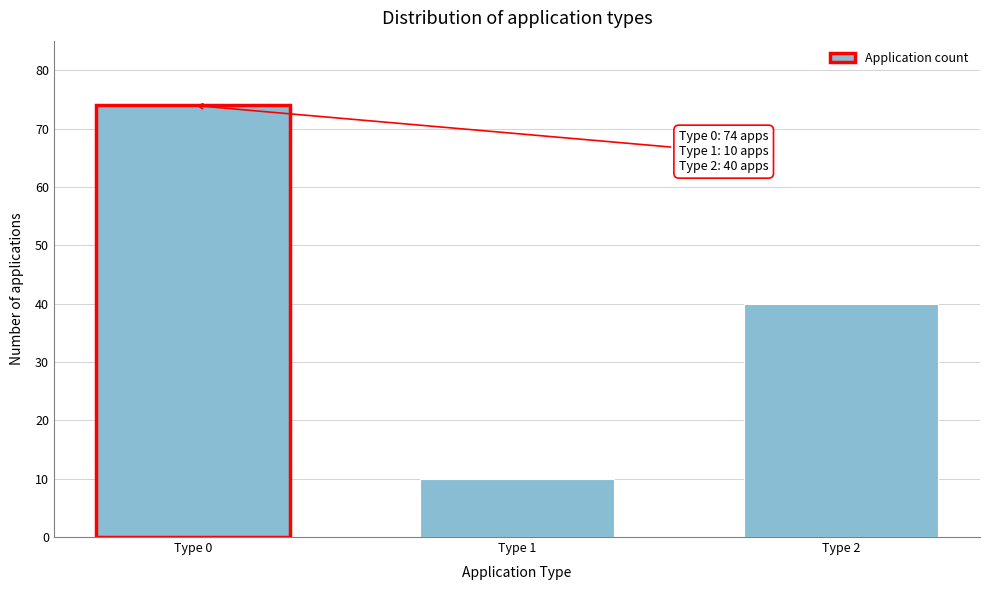

Reading left to right, what are all the values shown in this chart?

Type 0=74	Type 1=10	Type 2=40